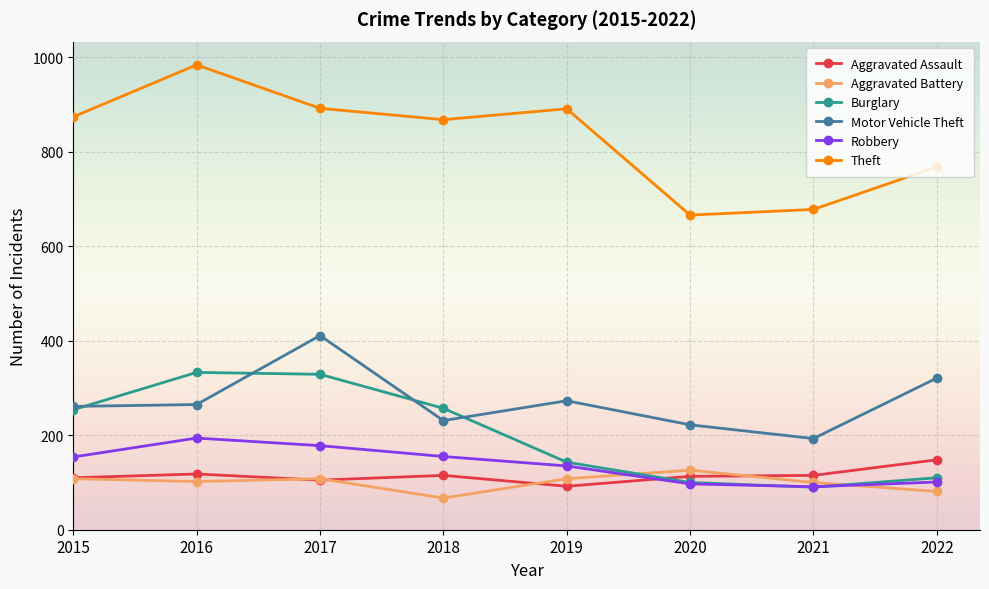

In Aggravated Battery, how many points are lower than both neighbors (excluding endpoints)?

2